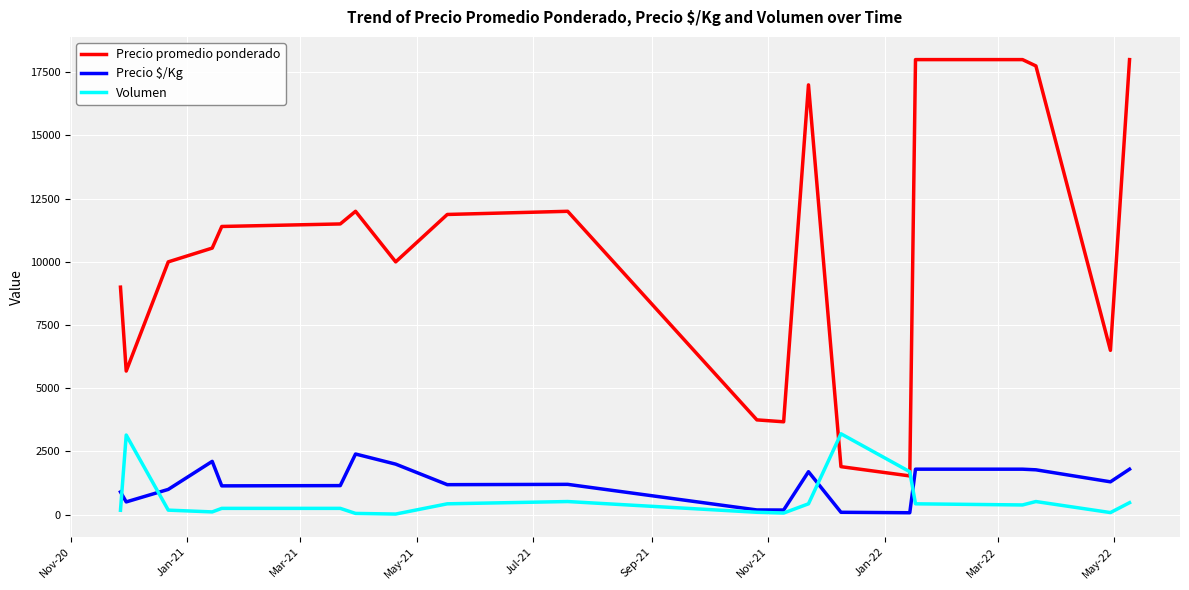

What is the maximum value shown in the chart?

18000.0